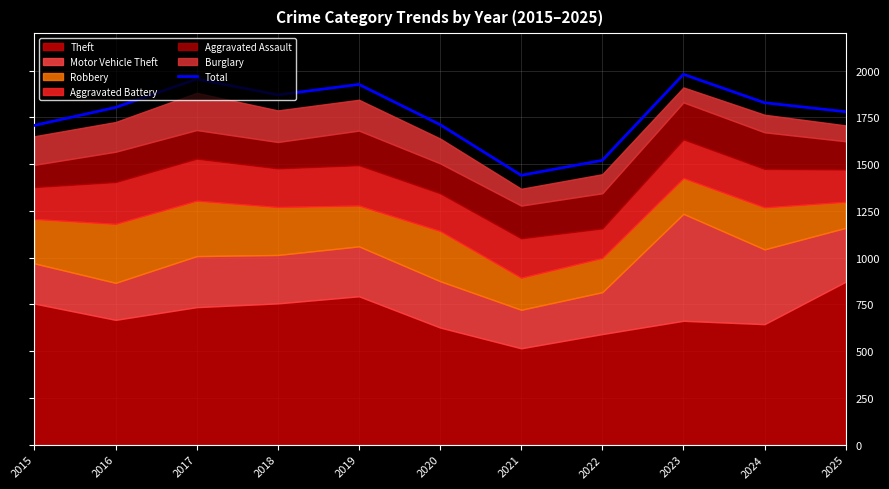

How many points are lower than both their immediate neighbors (excluding endpoints)?

2